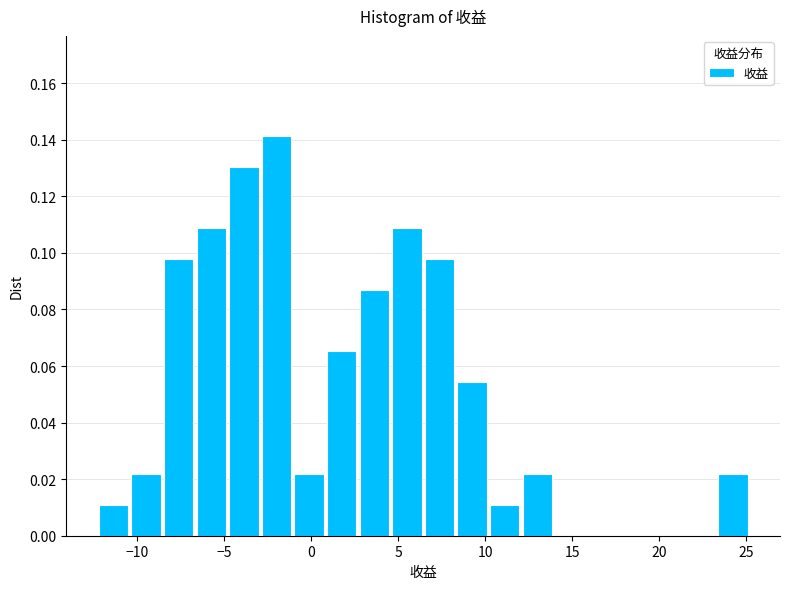

Around what value on the x-axis is the tallest bar? Give the approximate position of its centre, as read against the axis.

-2.0